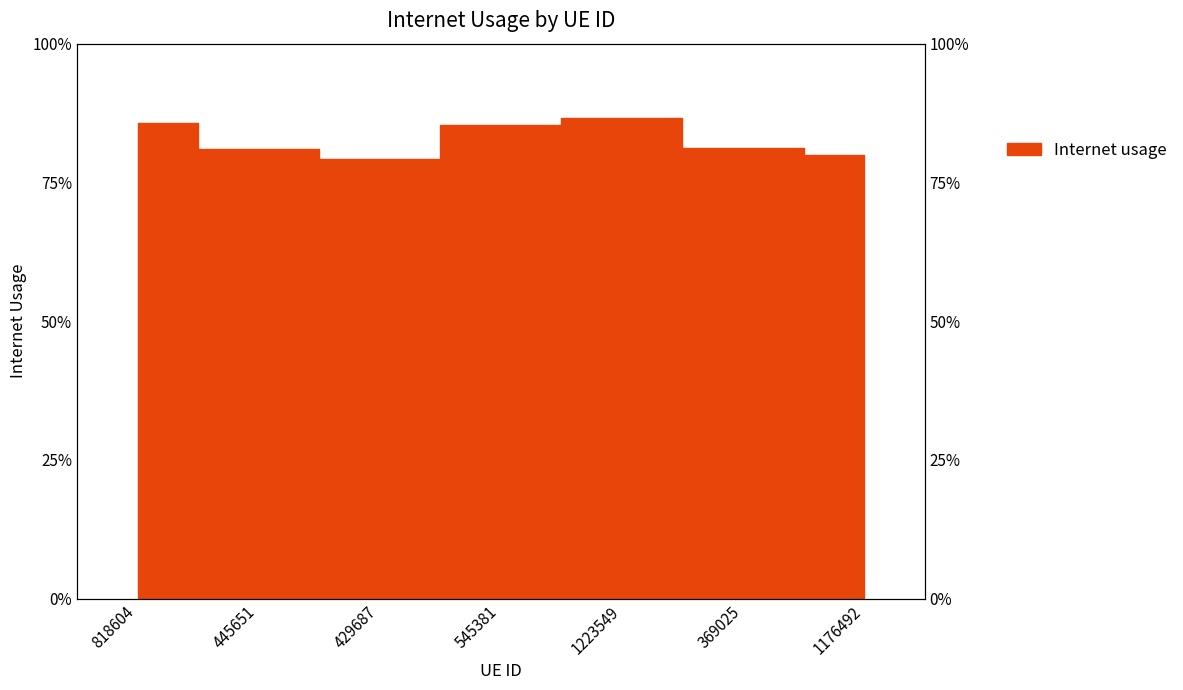

Is it true that the value at 369025 is 1.2?

False